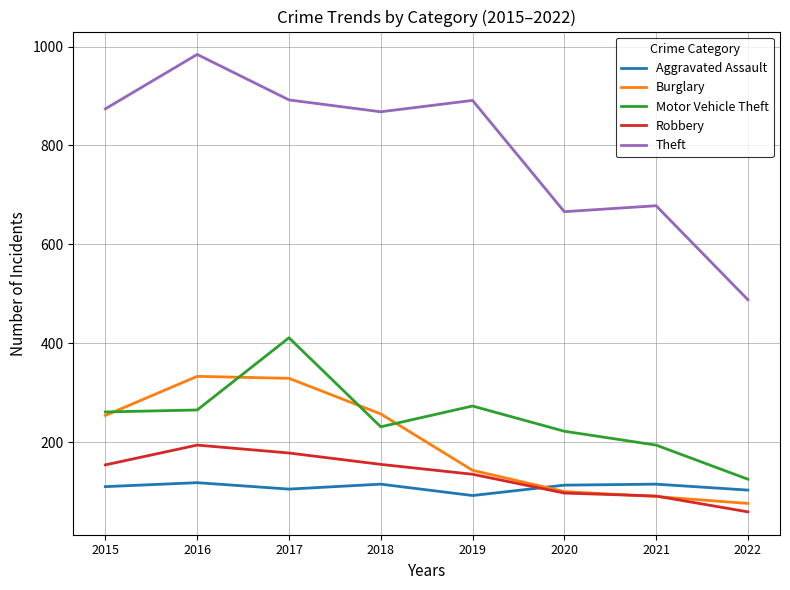

What is the minimum value for Theft?

488